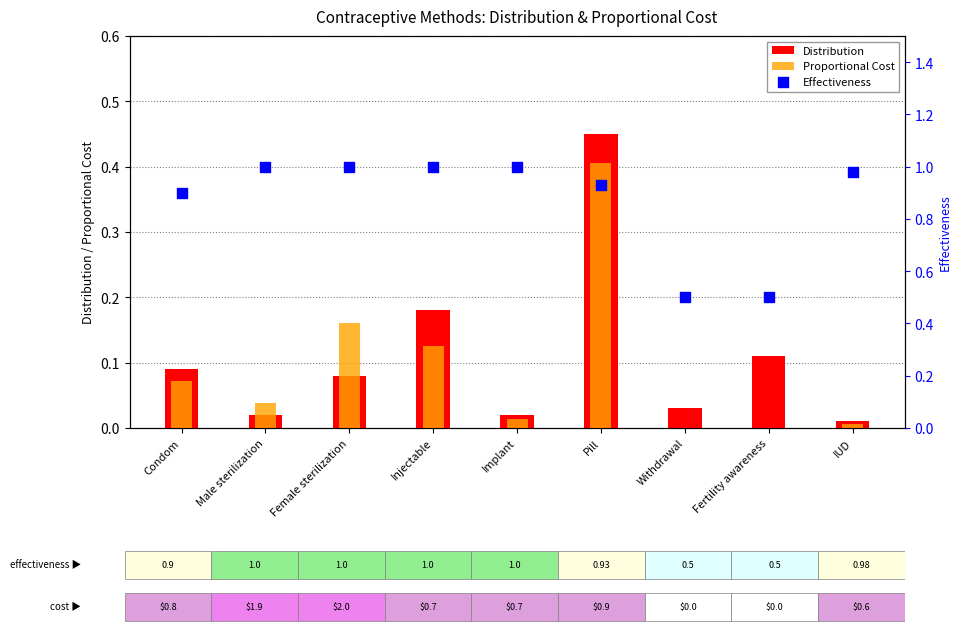

Which series has the largest total across all categories?

Effectiveness